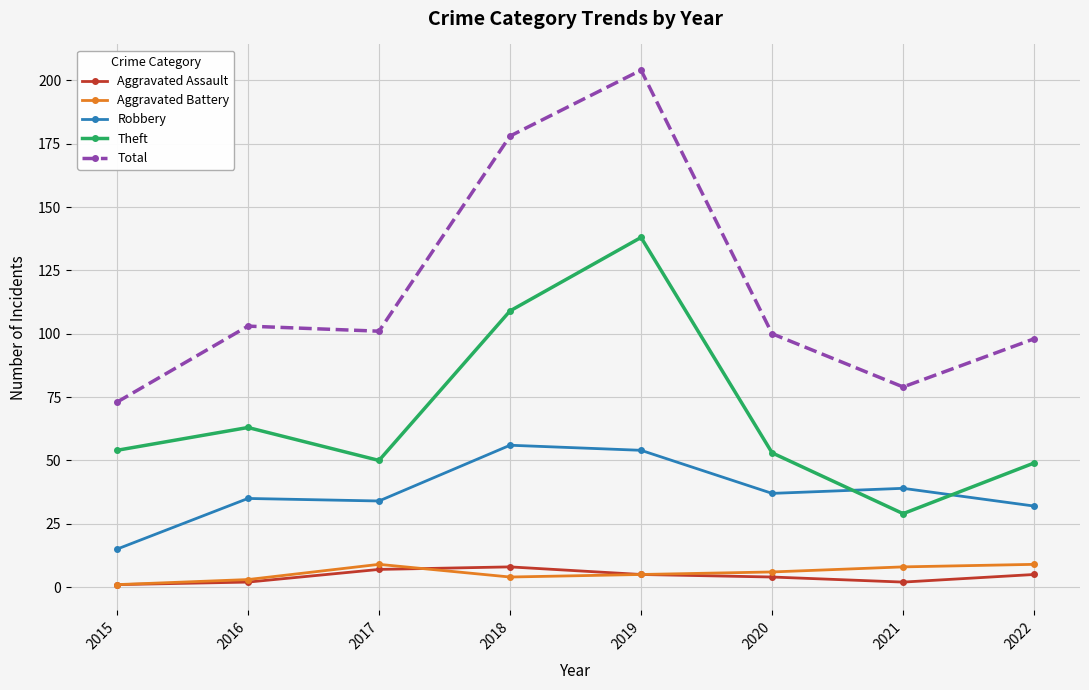

What is the difference between the highest and lowest values at 2020?

96